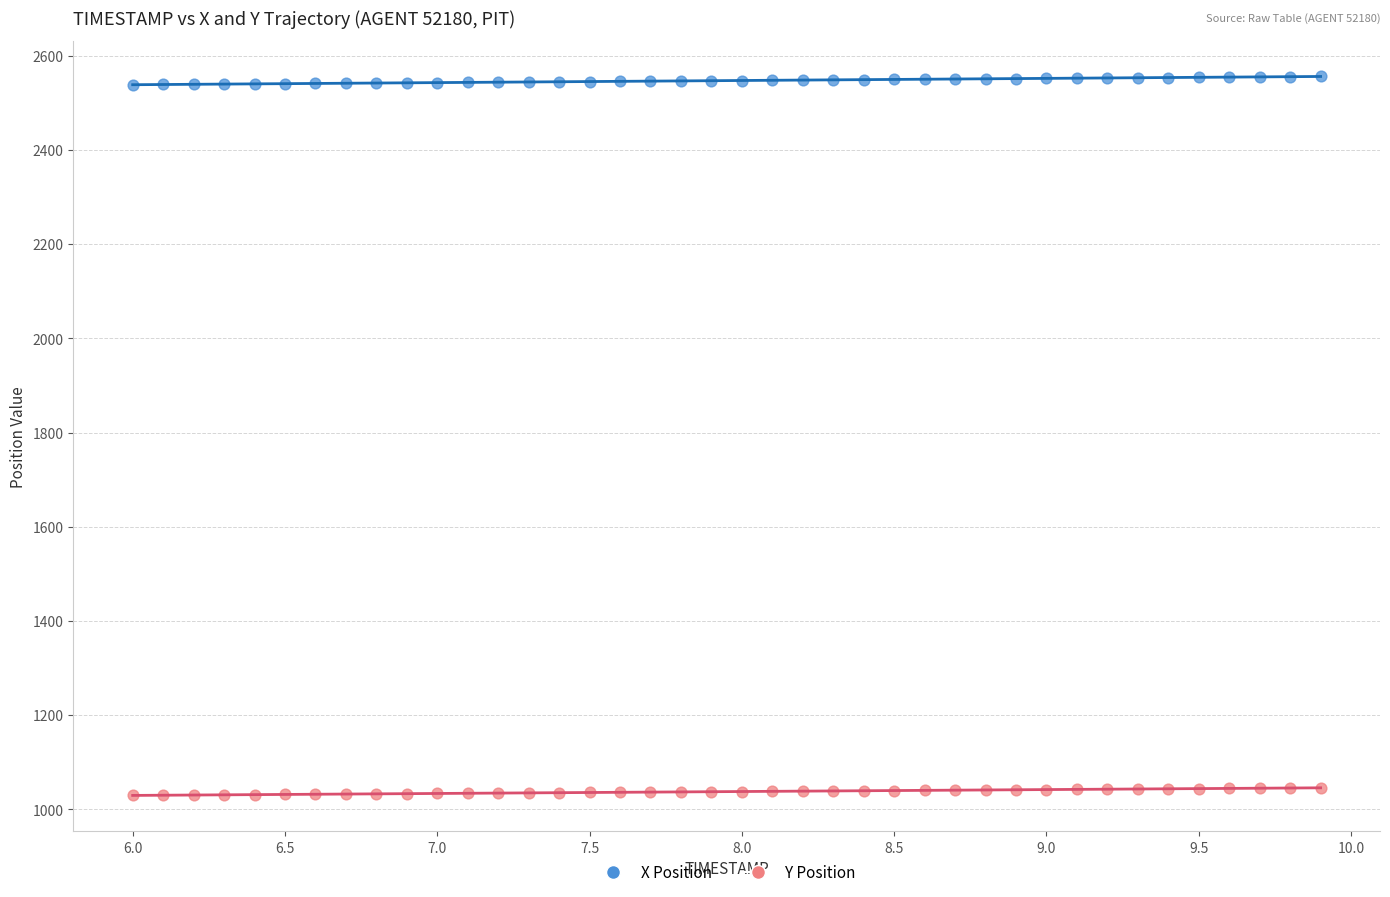

Which series reaches the maximum Y coordinate?

X Position